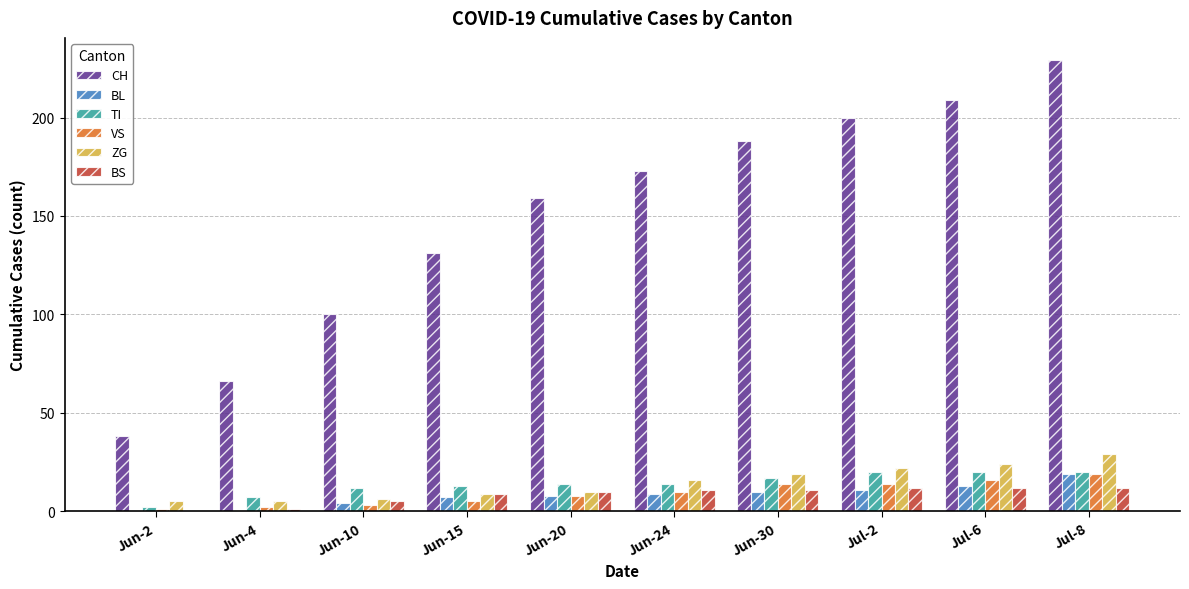

Reading left to right, what are all the values shown in this chart?

CH: 38	66	100	131	159	173	188	200	209	229
BL: 0	0	4	7	8	9	10	11	13	19
TI: 2	7	12	13	14	14	17	20	20	20
VS: 1	2	3	5	8	10	14	14	16	19
ZG: 5	5	6	9	10	16	19	22	24	29
BS: 0	1	5	9	10	11	11	12	12	12